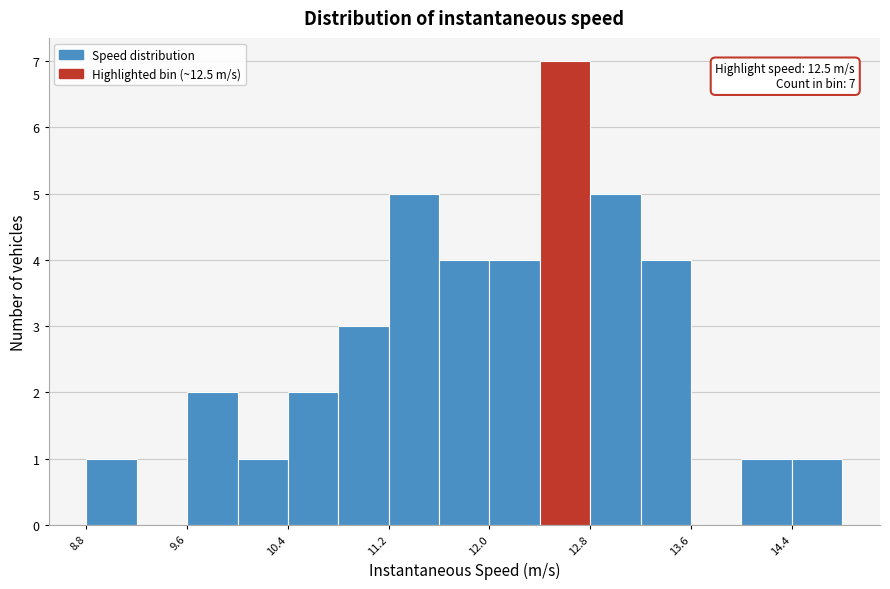

Around what value on the x-axis is the tallest bar? Give the approximate position of its centre, as read against the axis.

12.6